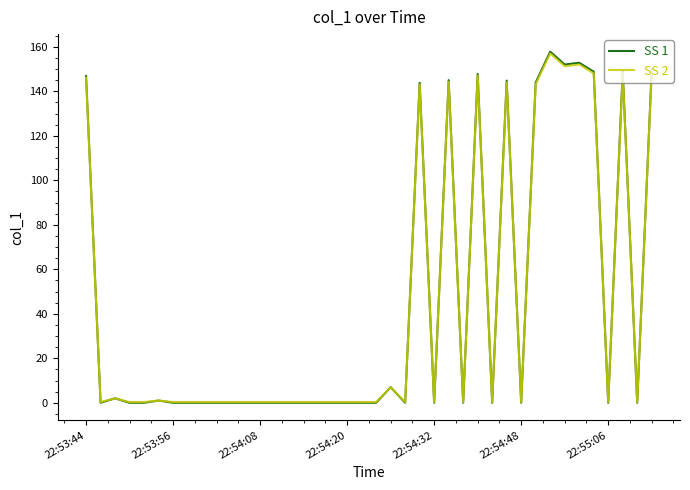

Which series has the largest range (max minus min)?

SS 1